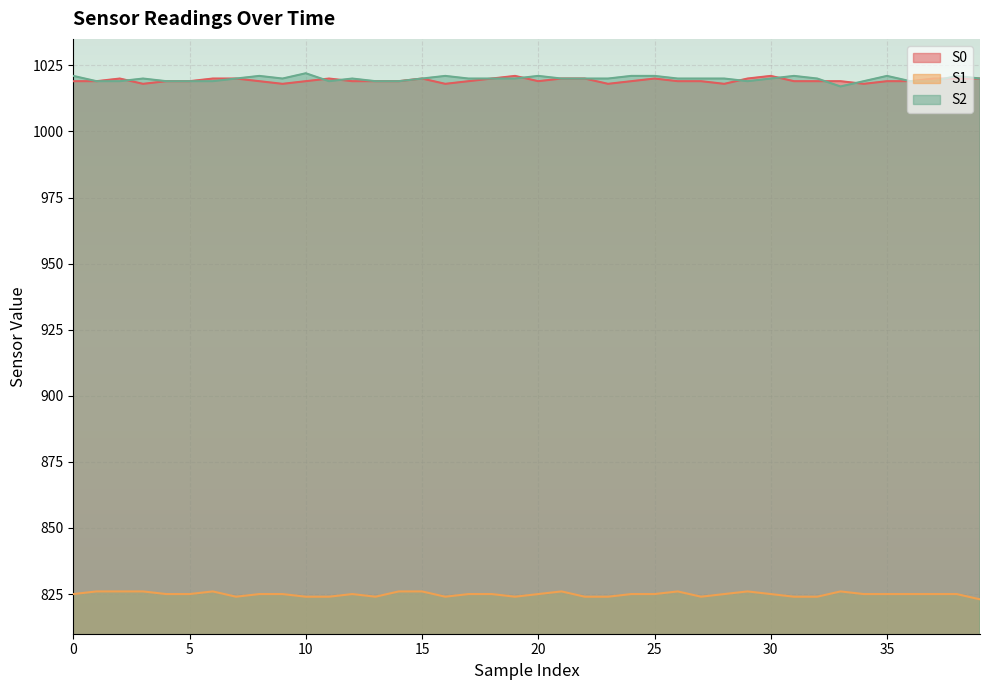

What is the sum of all S2 values?

40796